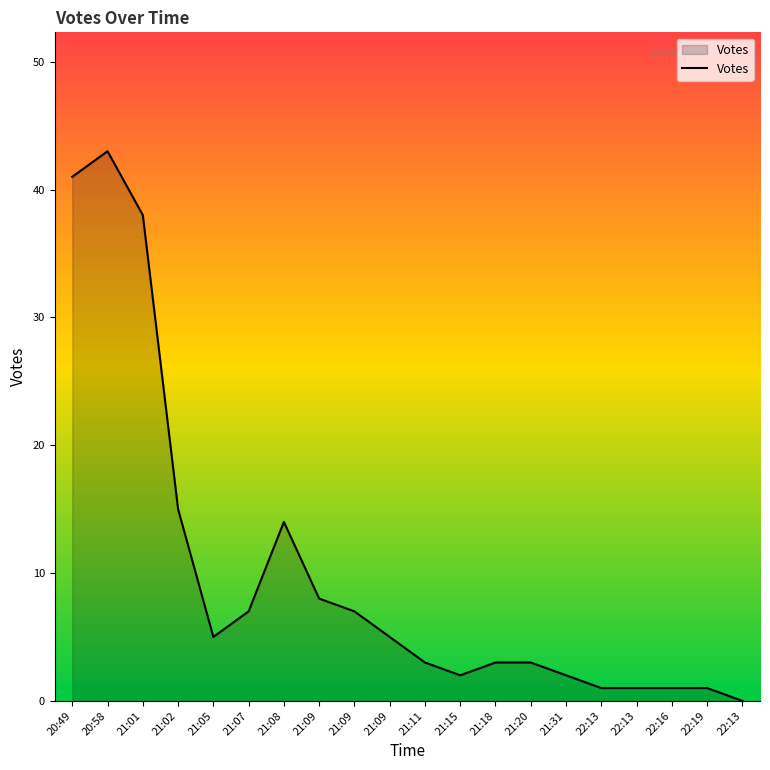

Does the chart have visible grid lines?

No